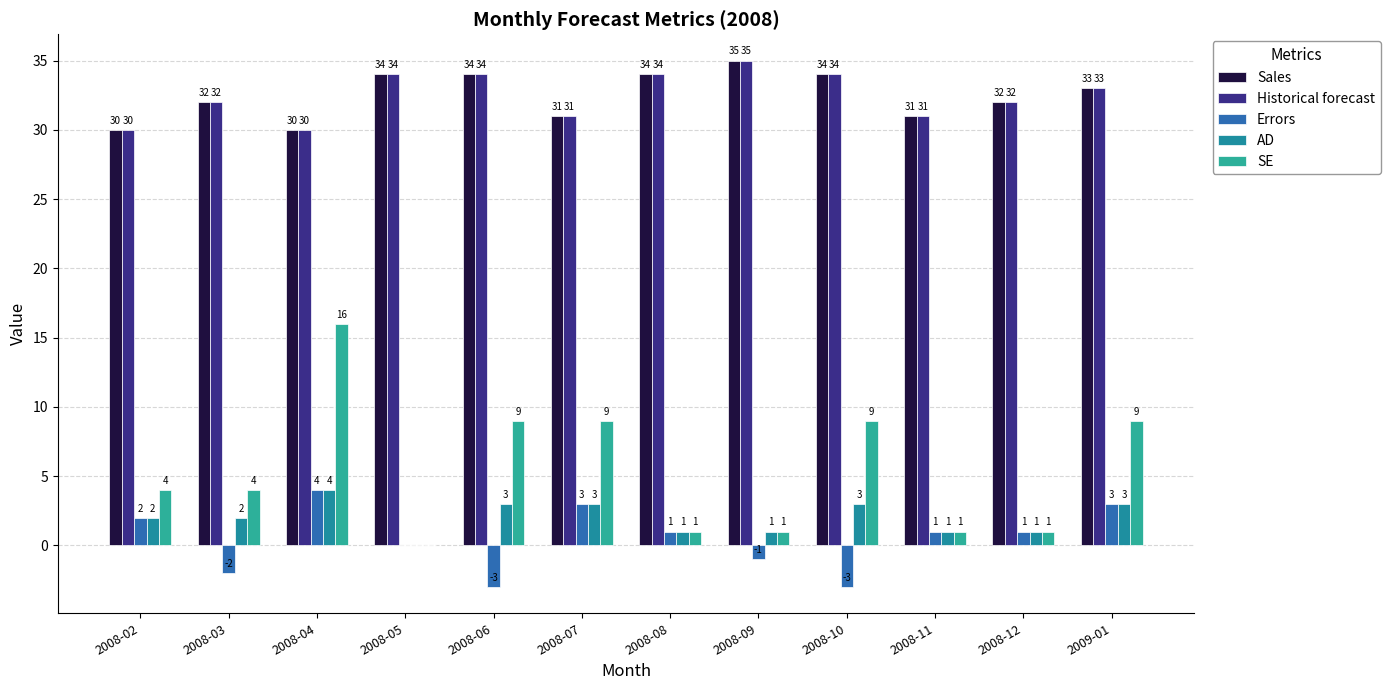

What value does the AD series have at 2008-10?

3